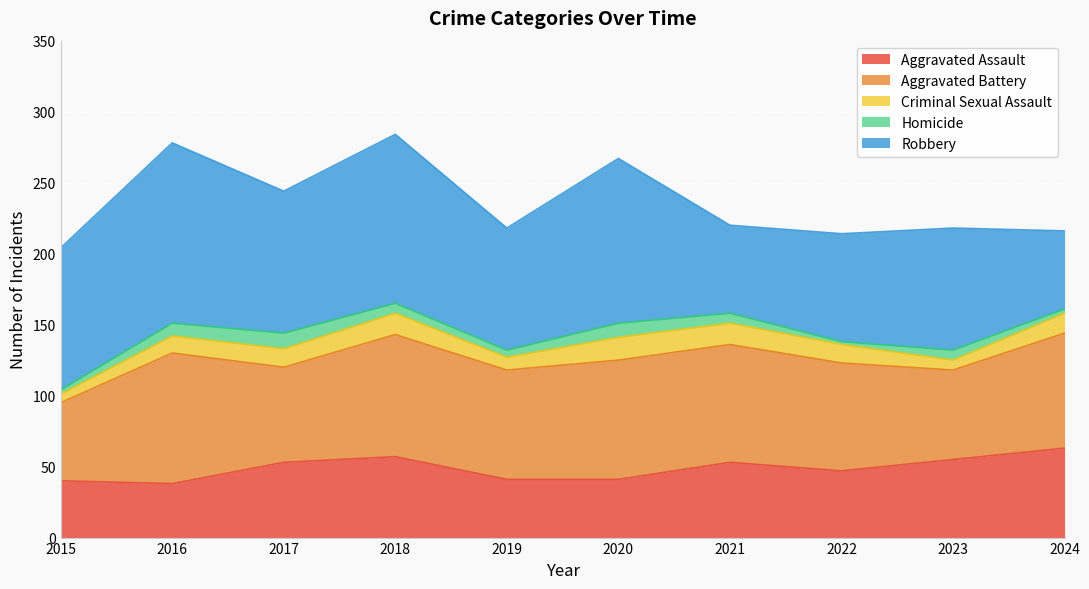

True or false: Criminal Sexual Assault and Aggravated Battery cross at least once.

False